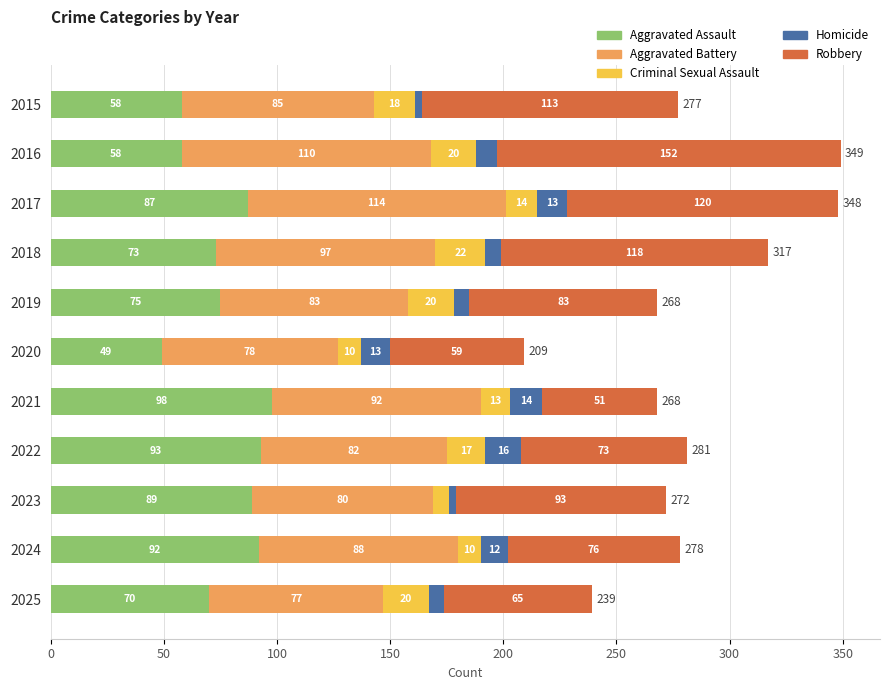

What is the difference between the maximum and minimum values in the Aggravated Assault series?

49